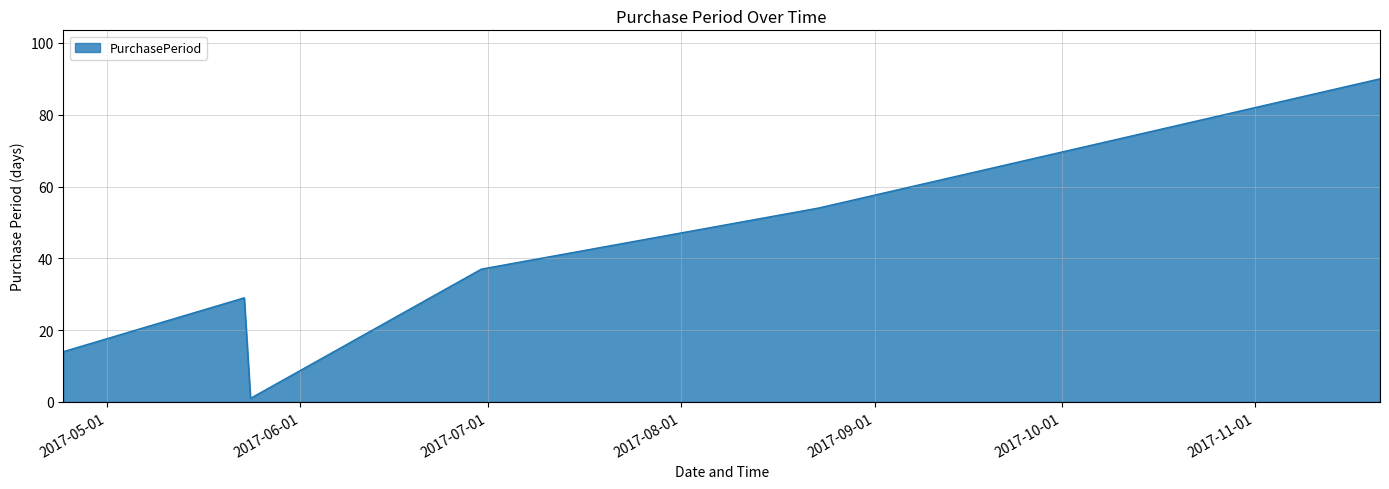

What is the maximum value shown in the chart?

90